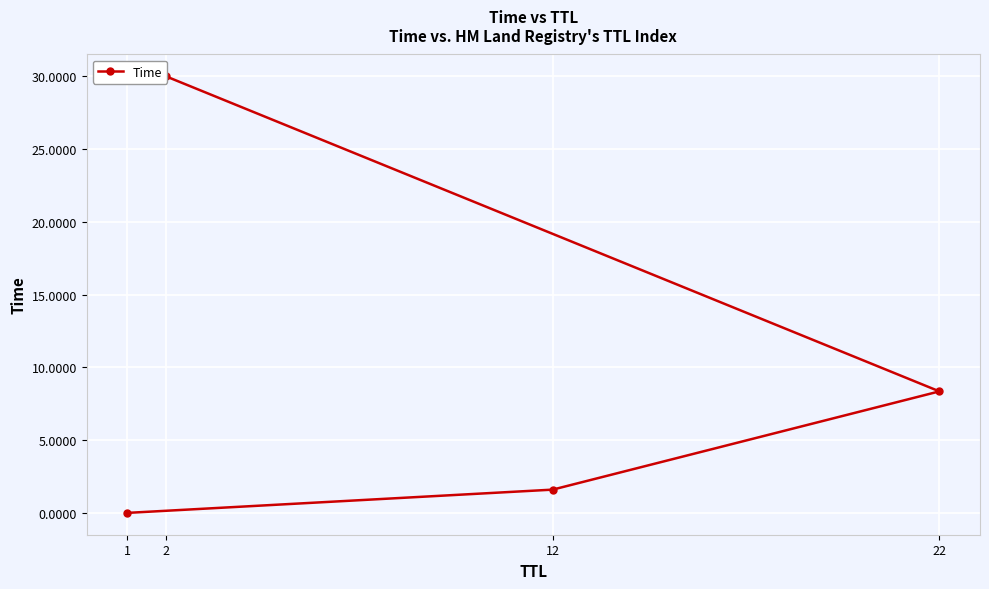

What is the change in value from 1 to 2?

+30.0